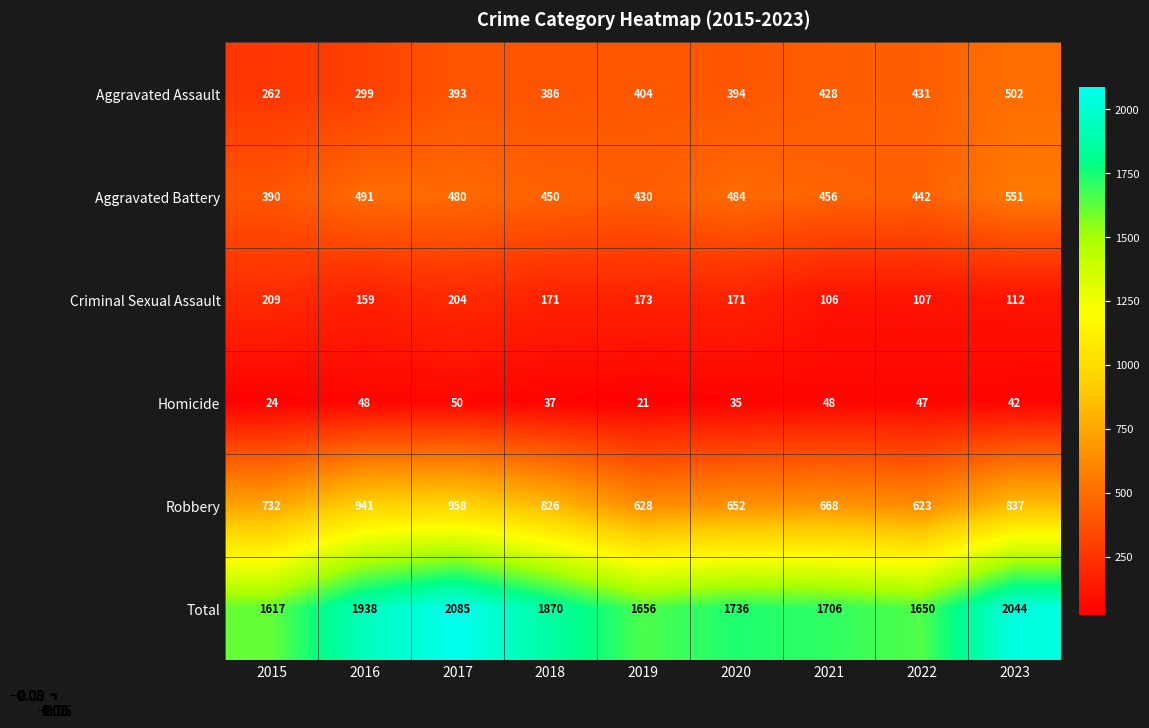

At 2017, list the series in order from smallest to largest.

Homicide, Criminal Sexual Assault, Aggravated Assault, Aggravated Battery, Robbery, Total